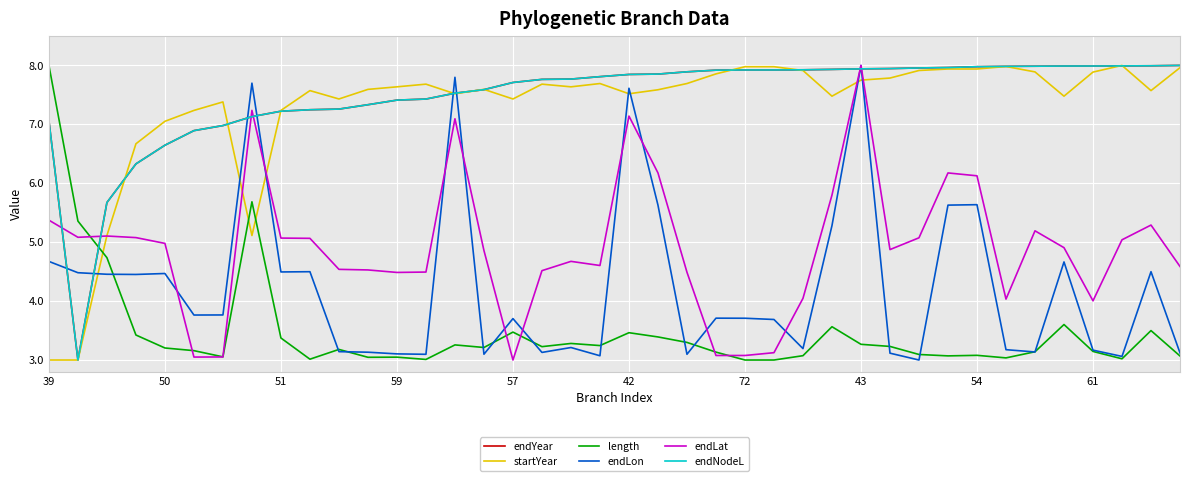

What is the difference between the maximum and minimum values in the startYear series?

5.0